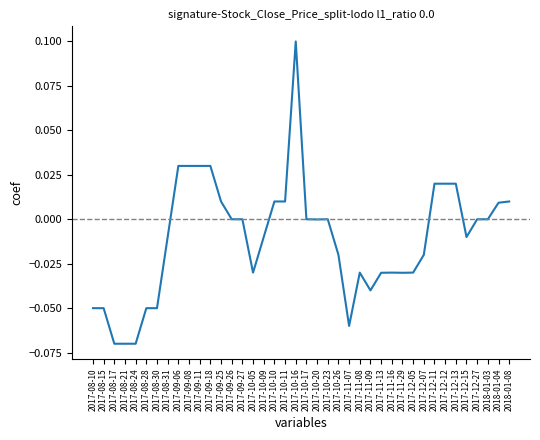

What position from the right is 2017-08-28?

35